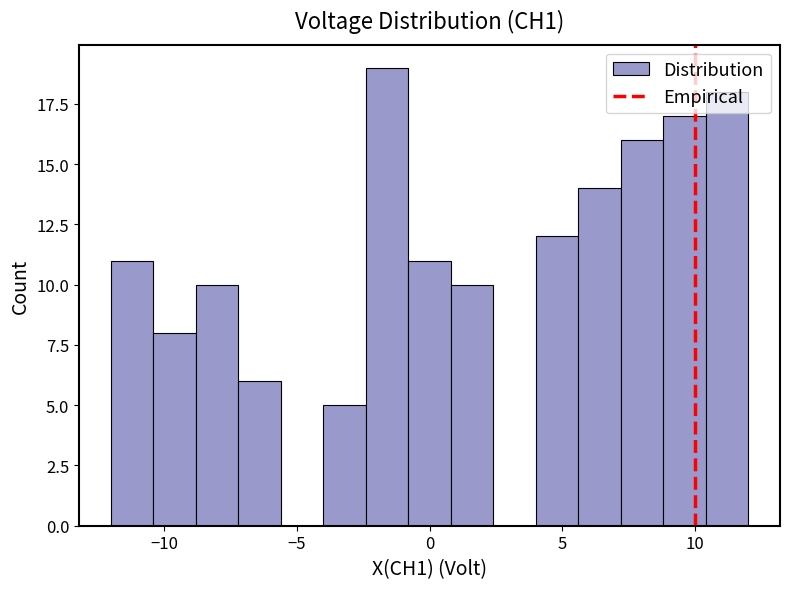

Around what value on the x-axis is the tallest bar? Give the approximate position of its centre, as read against the axis.

-1.5